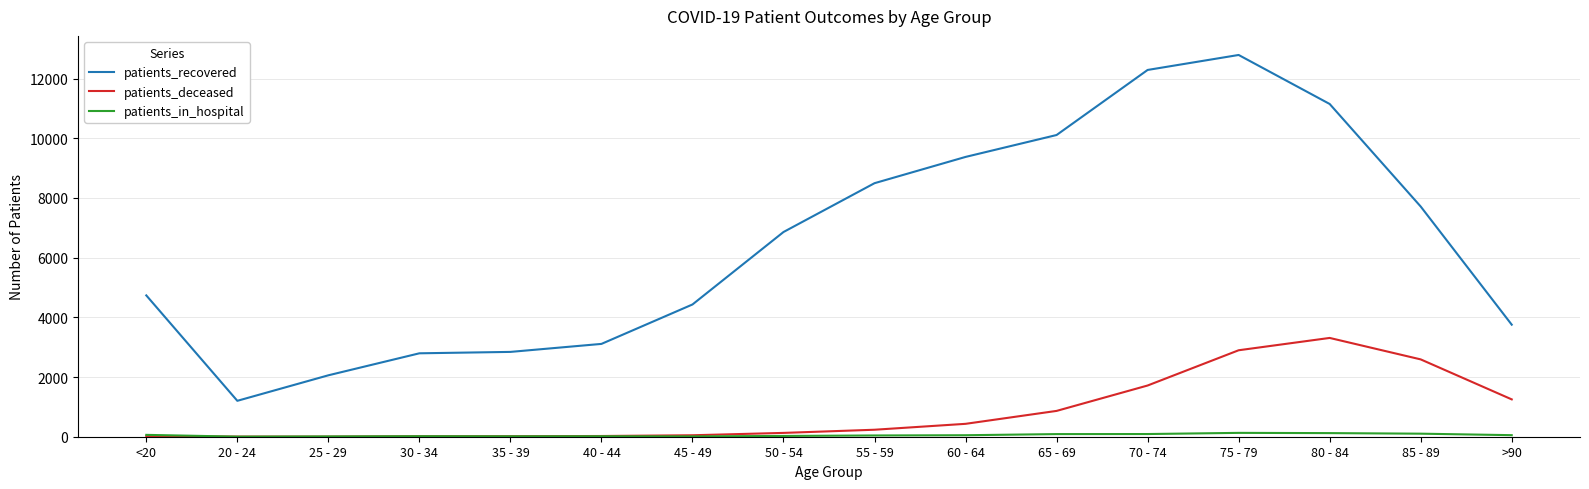

What is the average value of the patients_recovered series?

6482